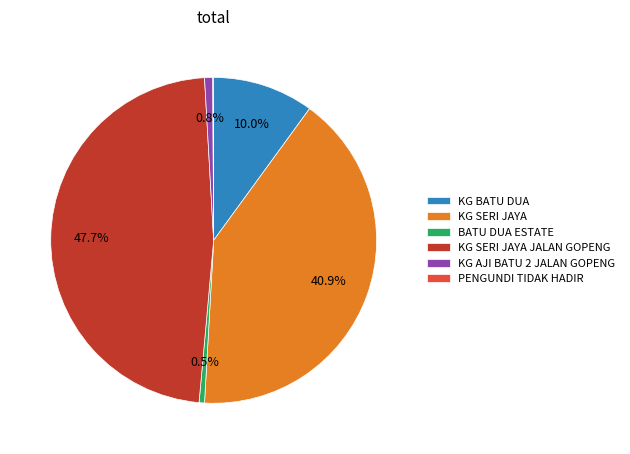

Is it true that KG AJI BATU 2 JALAN GOPENG is 1% of the pie?

True